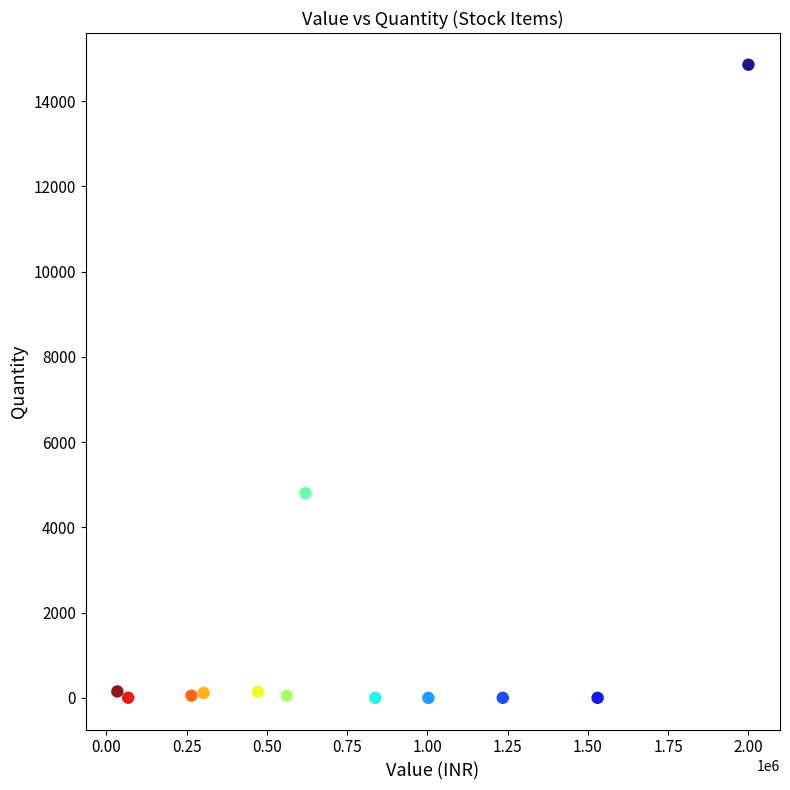

What Y value in the scatter plot is closest to 7427?

4800.0